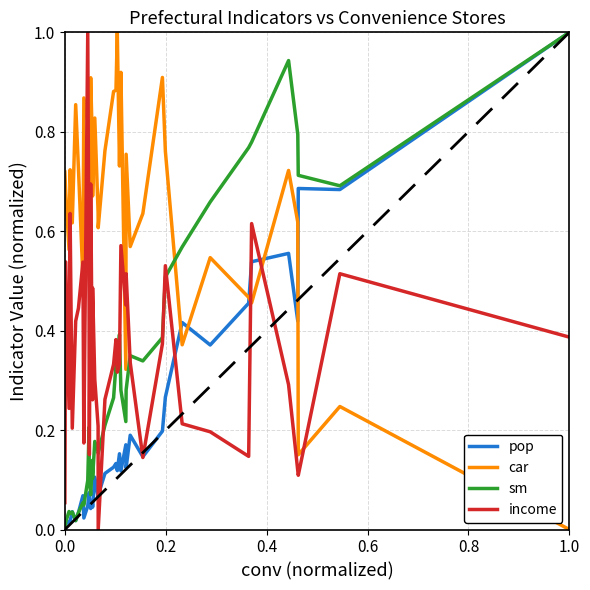

Is this an area chart (filled region under the line)?

No